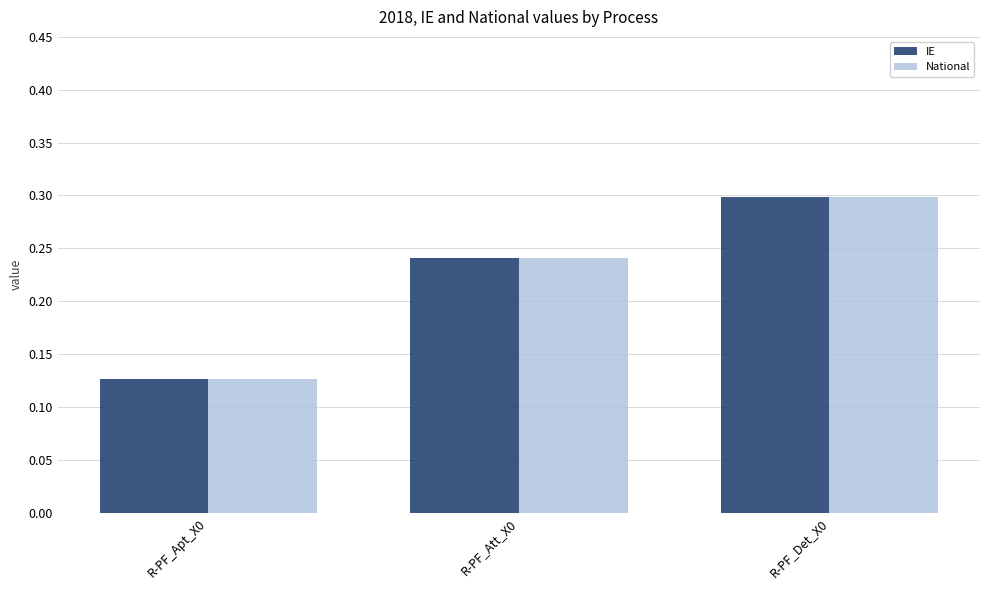

Count the IE values in the range 0 to 1.

3